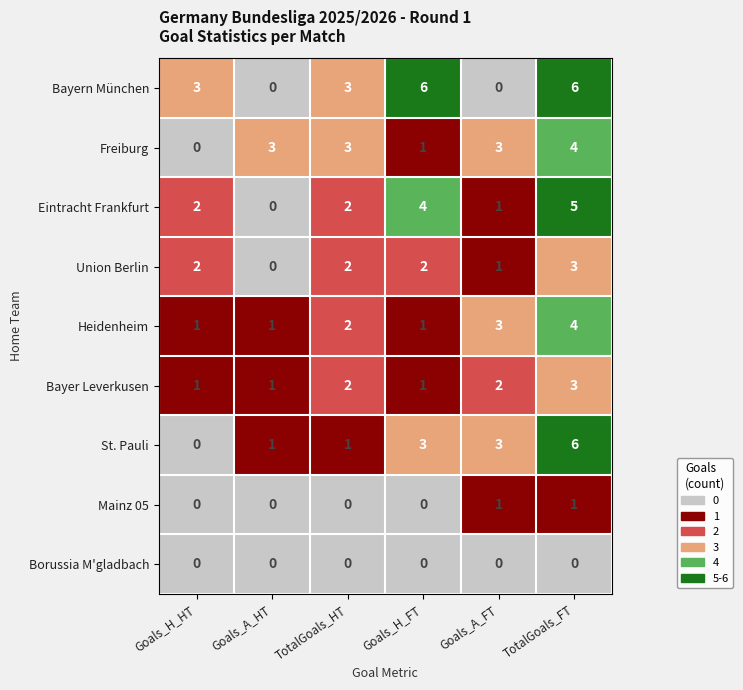

True or false: Bayern München has a value of 6 at Goals_H_FT.

True